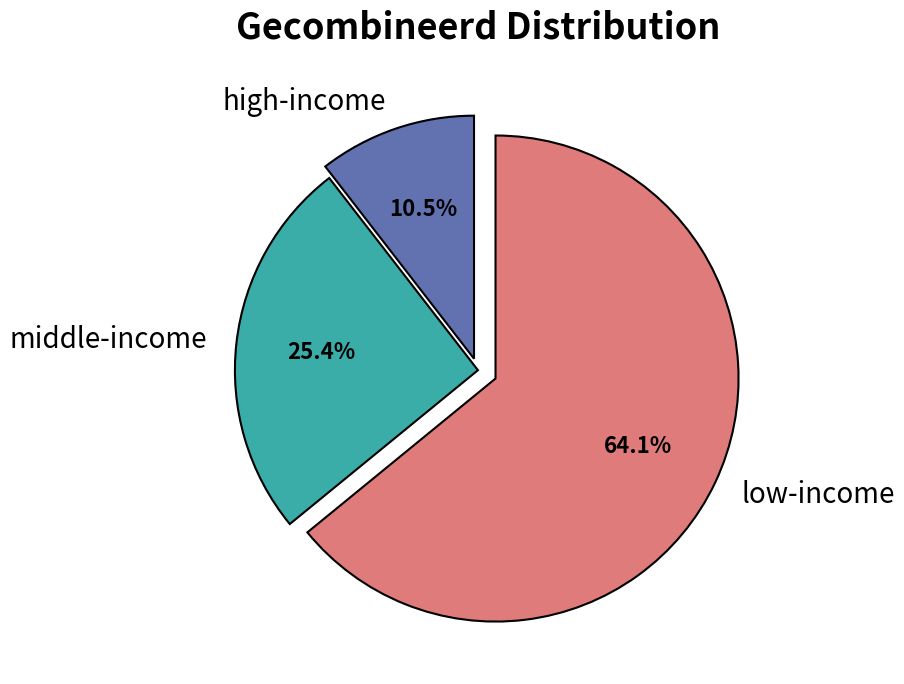

Does any single category account for the majority?

Yes